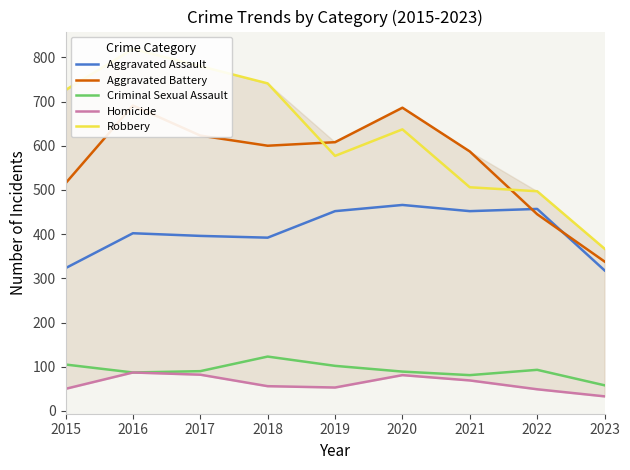

The value of Criminal Sexual Assault at 2017 is 129. True or false?

False